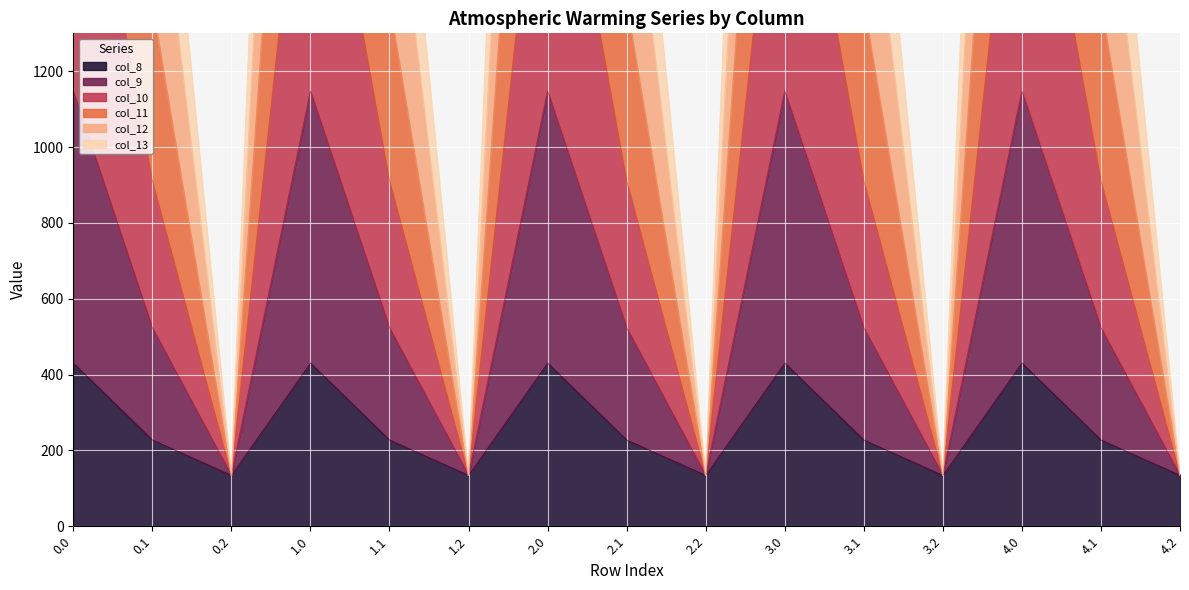

Between 0.1 and 3.0, which series saw the biggest shift?

col_9